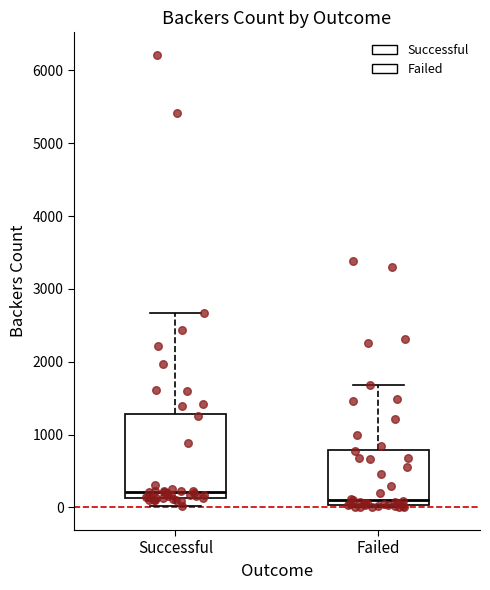

Where does the median line of the box for Failed sit on the y-axis? The values are not printed on the chart, so give them approximately, as read against the axis.

100